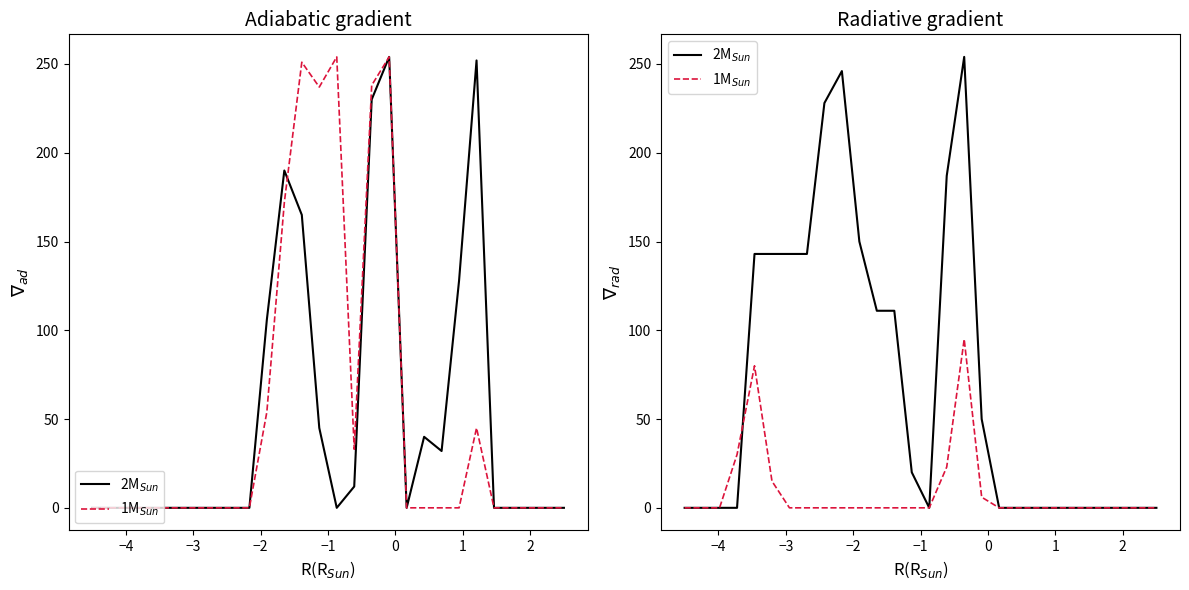

How many interior local peaks does the 1M$_{Sun}$ series have?

2